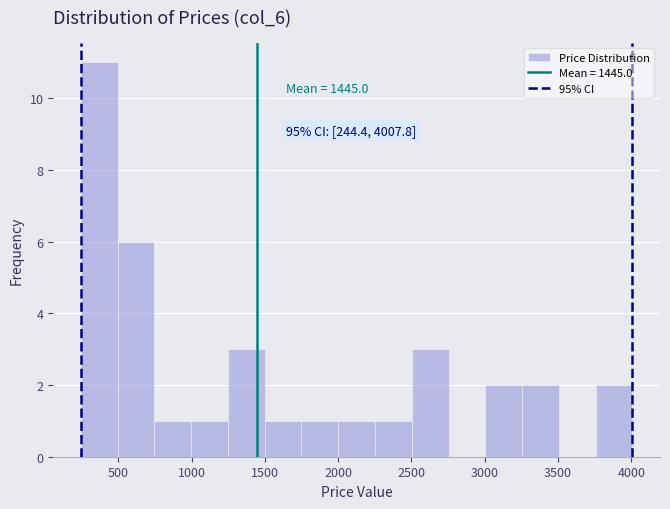

Over which range of the x-axis is the bar tallest?

250 to 500